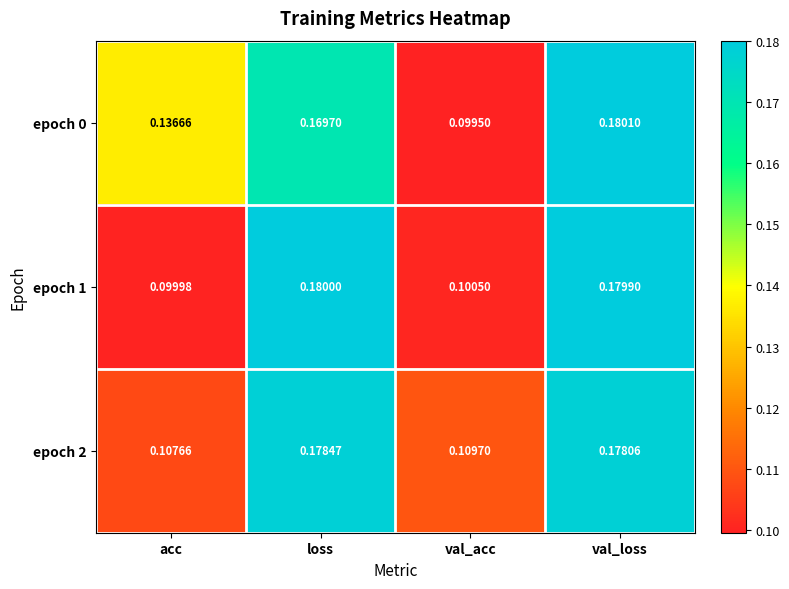

At which label does epoch 0 reach its peak?

val_loss